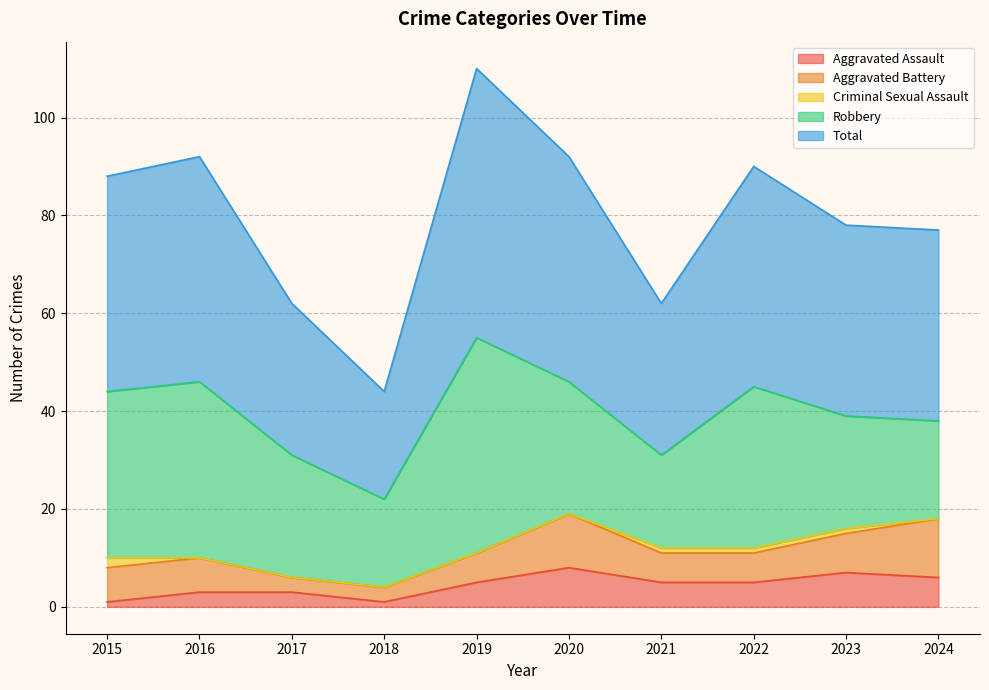

Does the chart display data point markers on the line(s)?

No